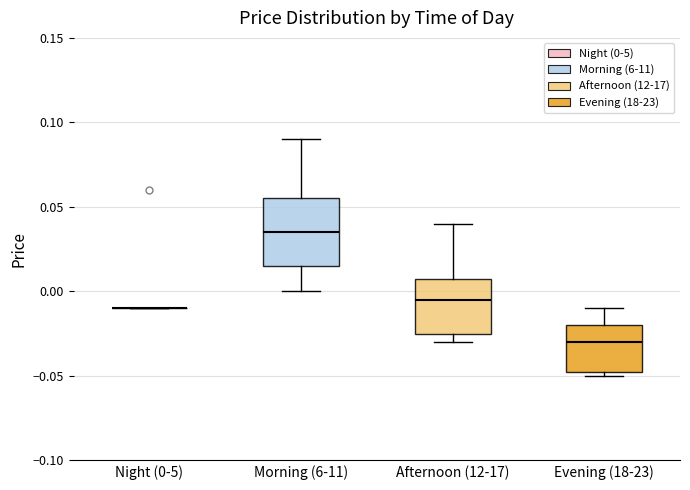

Which box is the tallest, from its lower edge to its upper edge?

Morning (6-11)